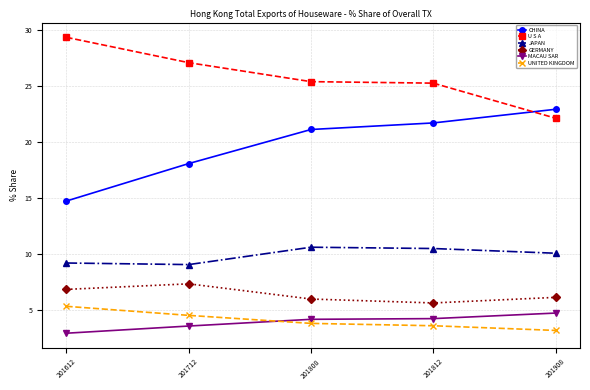

How many distinct data groups are displayed?

6